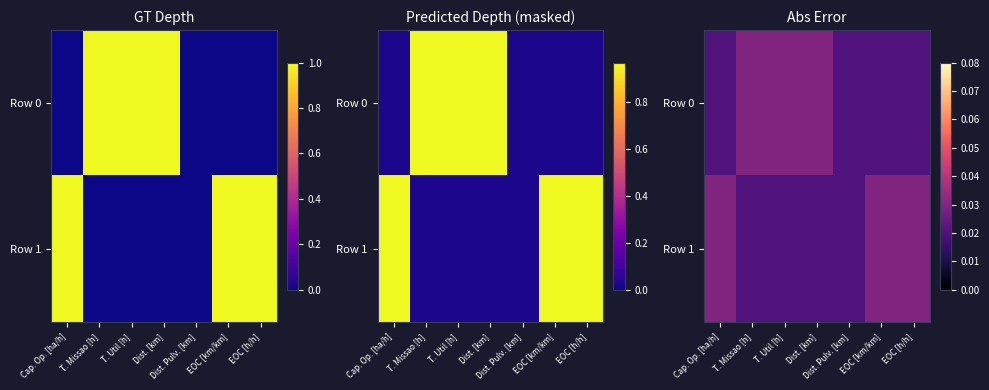

Rank the categories by Row 1 value from highest to lowest.

Cap. Op. [ha/h], EOC [km/km], EOC [h/h], T. Missao [h], T. Util [h], Dist. [km], Dist. Pulv. [km]